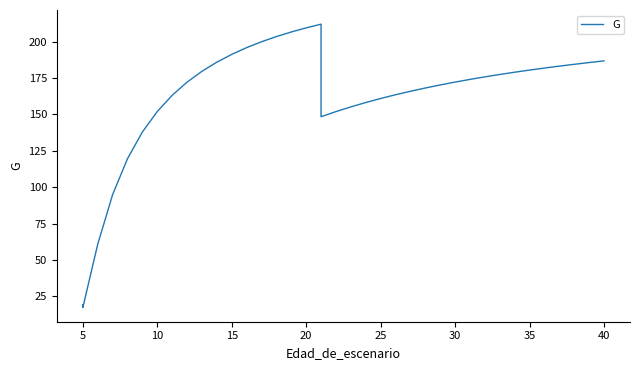

Where is the first local minimum?

5